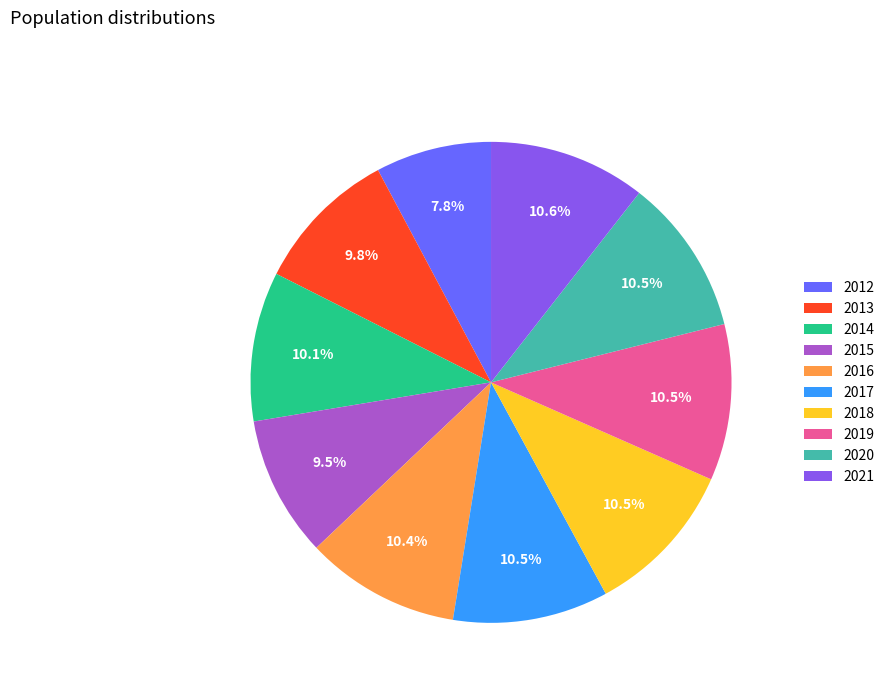

Which category has the smallest portion of the pie?

2012